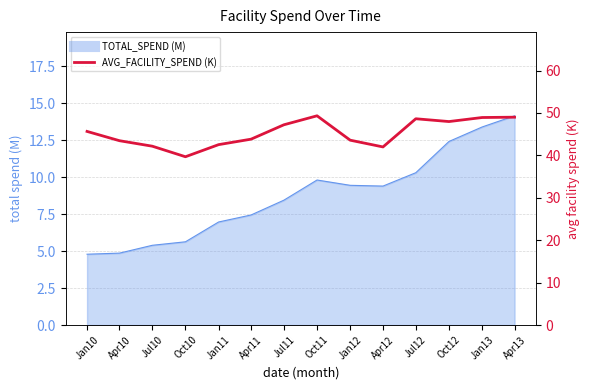

Between Jan13 and Oct12, which is larger?

Jan13